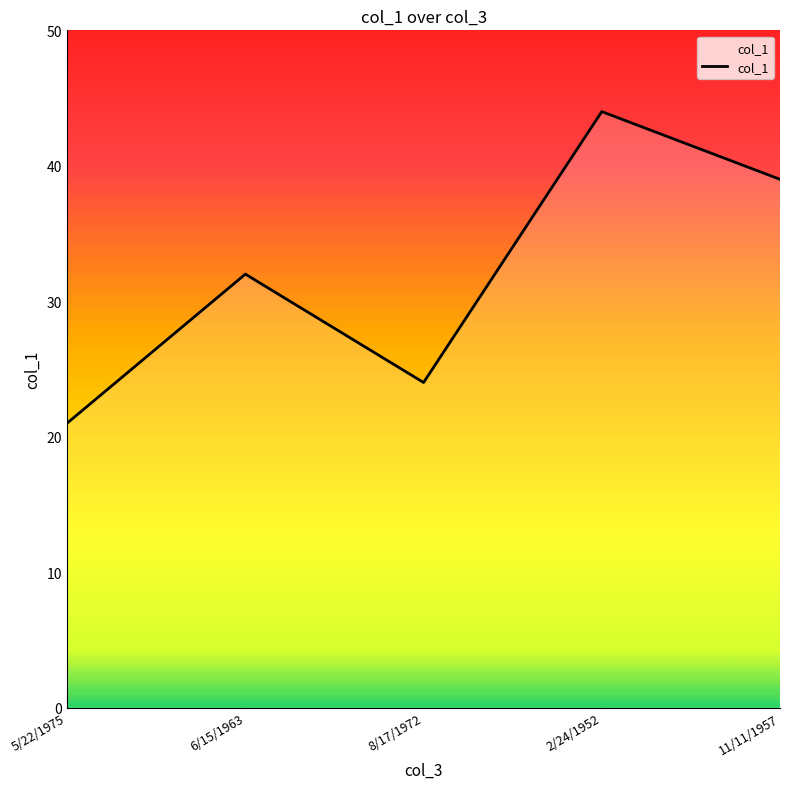

What is the sum of the values at 5/22/1975 and 8/17/1972?

45